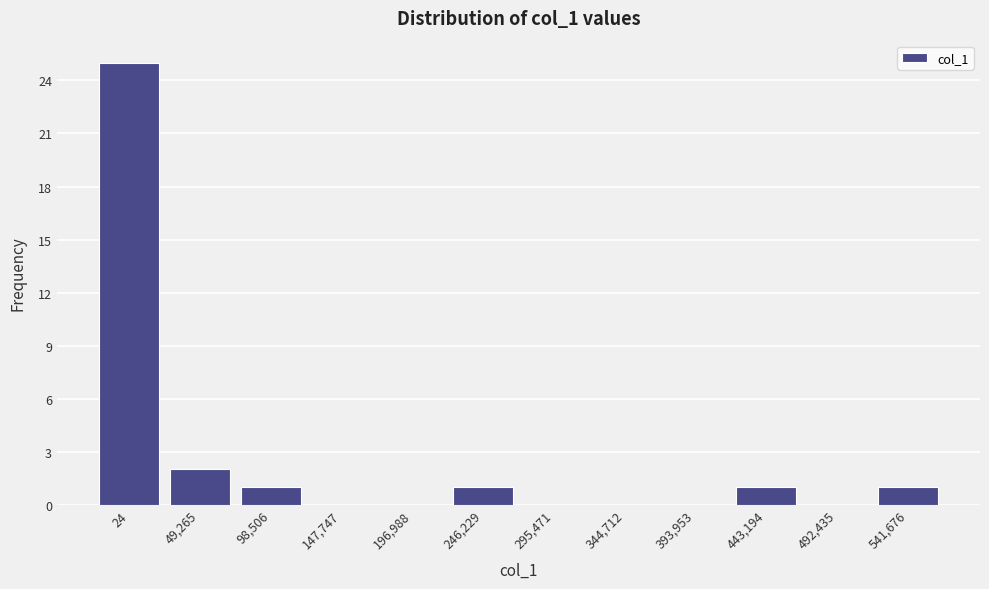

Reading left to right, what are all the values shown in this chart?

24=25	49,265=2	98,506=1	147,747=0	196,988=0	246,229=1	295,471=0	344,712=0	393,953=0	443,194=1	492,435=0	541,676=1